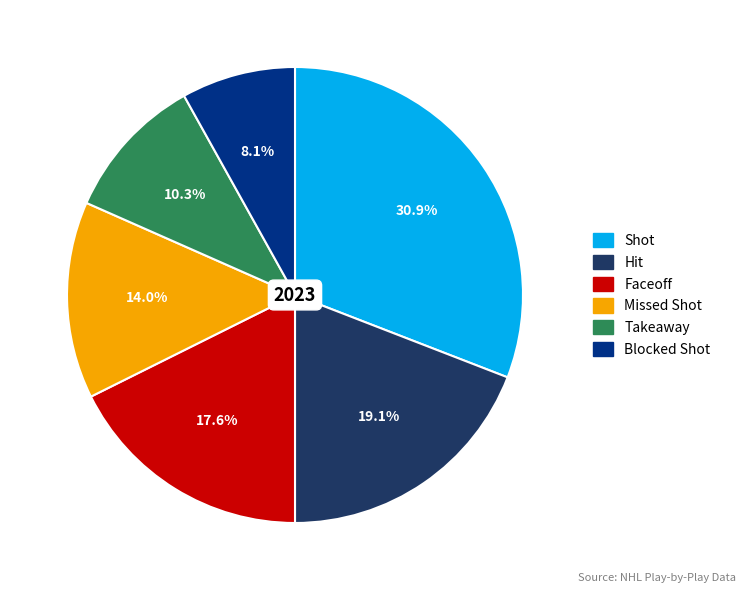

To the nearest percent, what is the difference between the largest and smallest slice percentages?

23%